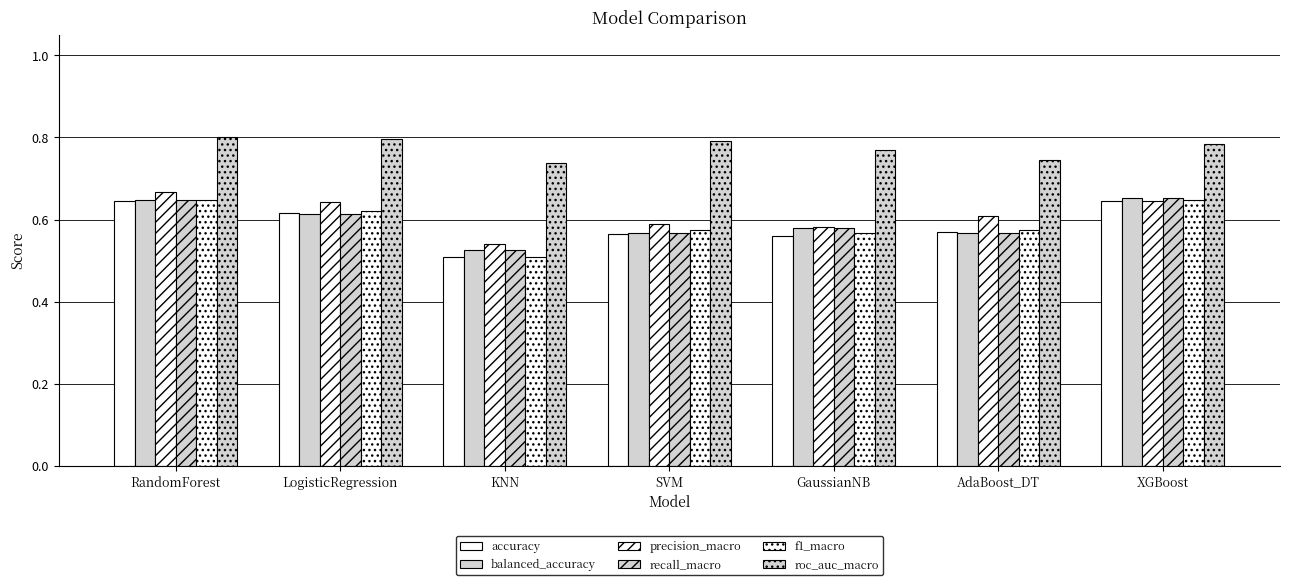

Reading right to left, transcribe all the data shown in this chart.

accuracy: XGBoost=0.6	AdaBoost_DT=0.6	GaussianNB=0.6	SVM=0.6	KNN=0.5	LogisticRegression=0.6	RandomForest=0.6
balanced_accuracy: XGBoost=0.7	AdaBoost_DT=0.6	GaussianNB=0.6	SVM=0.6	KNN=0.5	LogisticRegression=0.6	RandomForest=0.6
precision_macro: XGBoost=0.6	AdaBoost_DT=0.6	GaussianNB=0.6	SVM=0.6	KNN=0.5	LogisticRegression=0.6	RandomForest=0.7
recall_macro: XGBoost=0.7	AdaBoost_DT=0.6	GaussianNB=0.6	SVM=0.6	KNN=0.5	LogisticRegression=0.6	RandomForest=0.6
f1_macro: XGBoost=0.6	AdaBoost_DT=0.6	GaussianNB=0.6	SVM=0.6	KNN=0.5	LogisticRegression=0.6	RandomForest=0.6
roc_auc_macro: XGBoost=0.8	AdaBoost_DT=0.7	GaussianNB=0.8	SVM=0.8	KNN=0.7	LogisticRegression=0.8	RandomForest=0.8